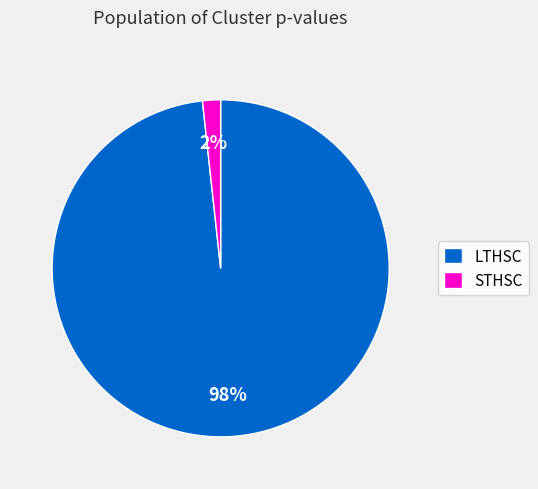

How many slices are in this pie chart?

2